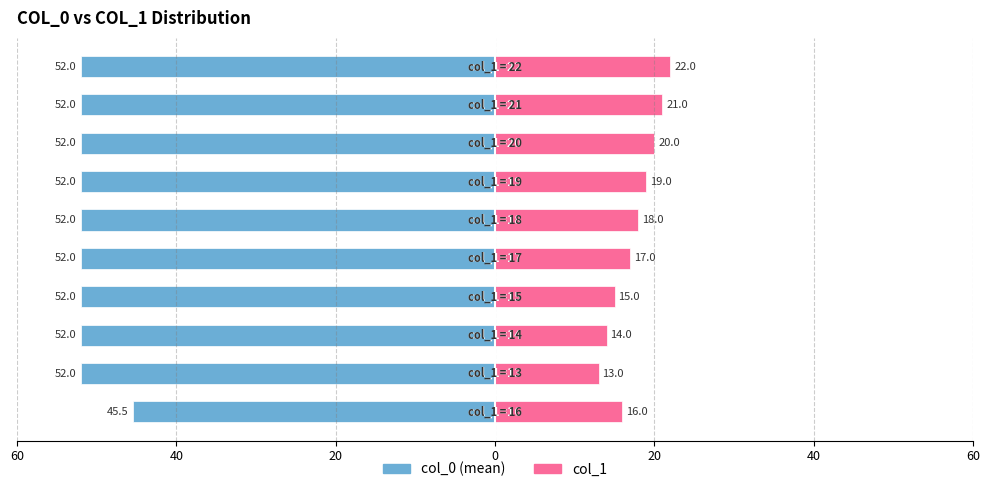

What are all the series names shown in the legend?

col_0 (mean), col_1